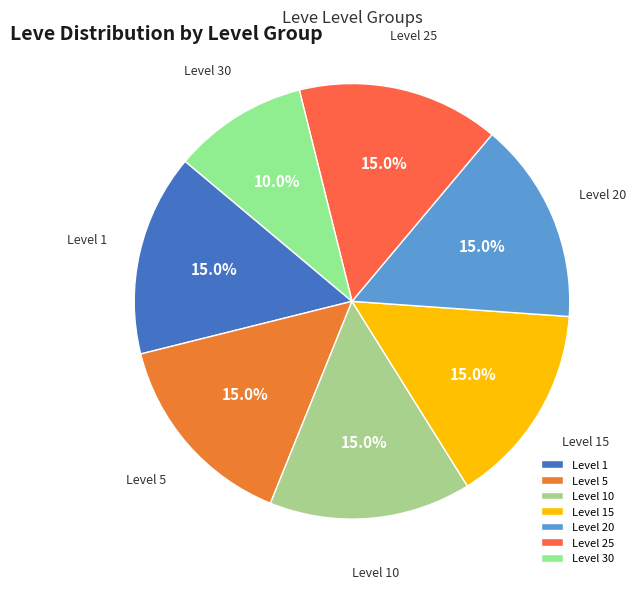

What percentage is NOT represented by Level 10?

85.0%